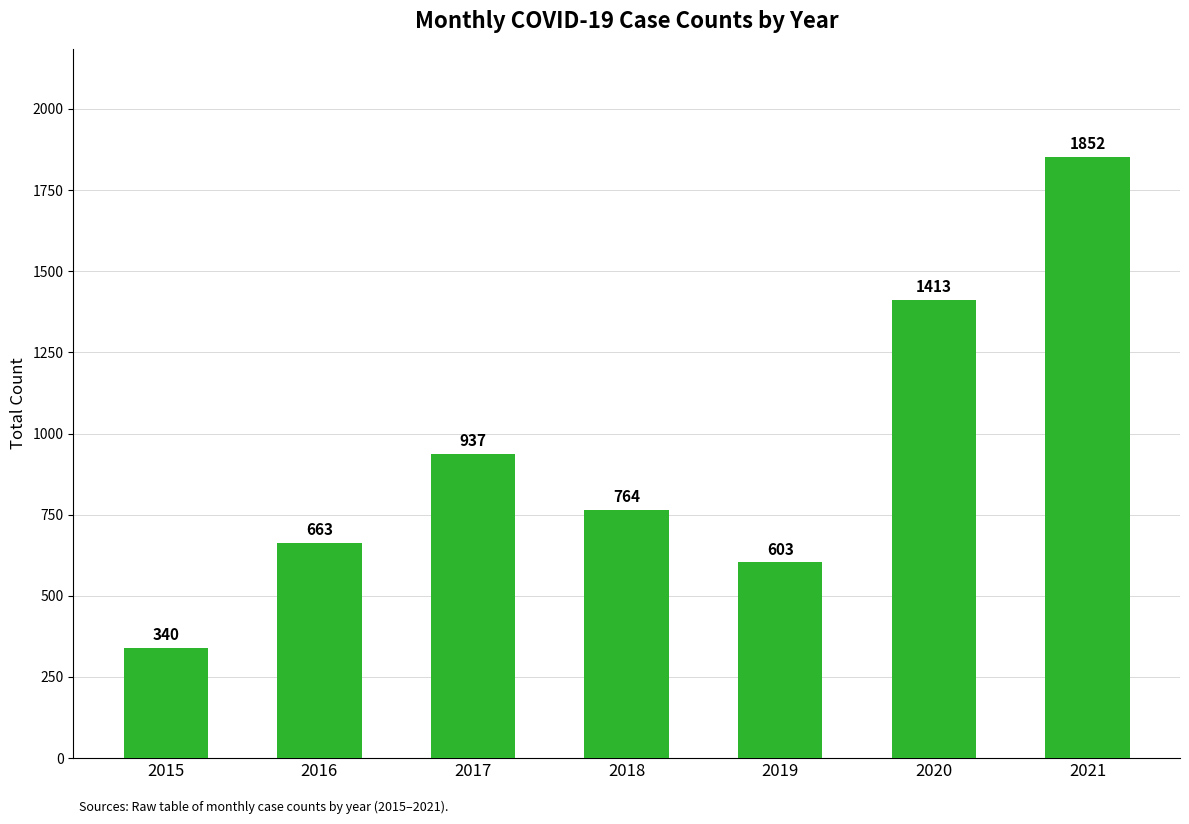

Reading left to right, what are all the values shown in this chart?

2015=340	2016=663	2017=937	2018=764	2019=603	2020=1413	2021=1852